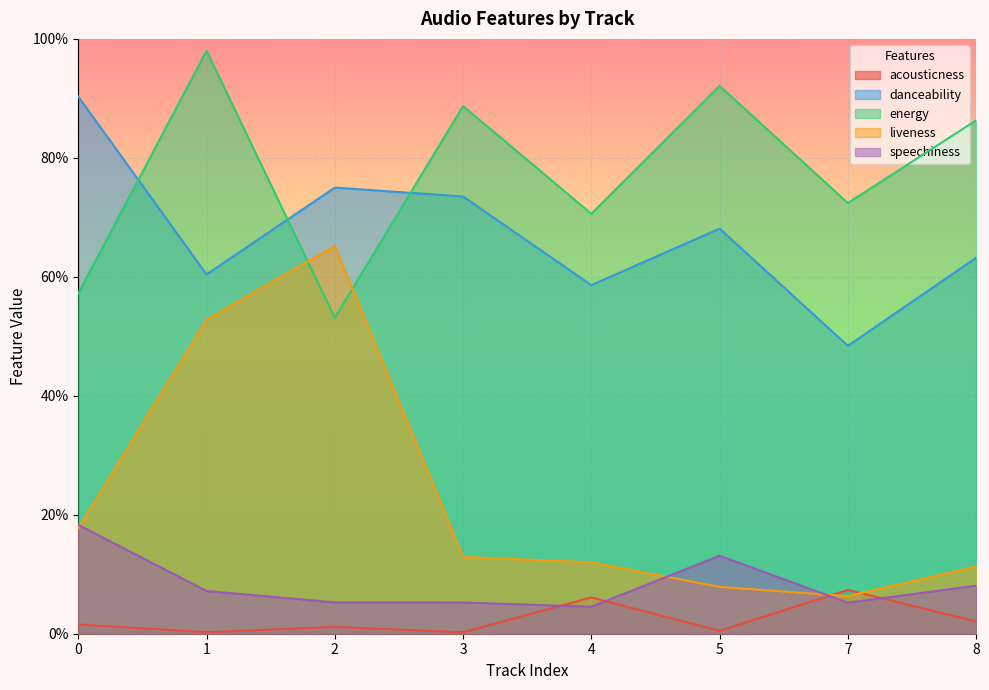

What is the difference between the acousticness values at 7 and 3?

0.1